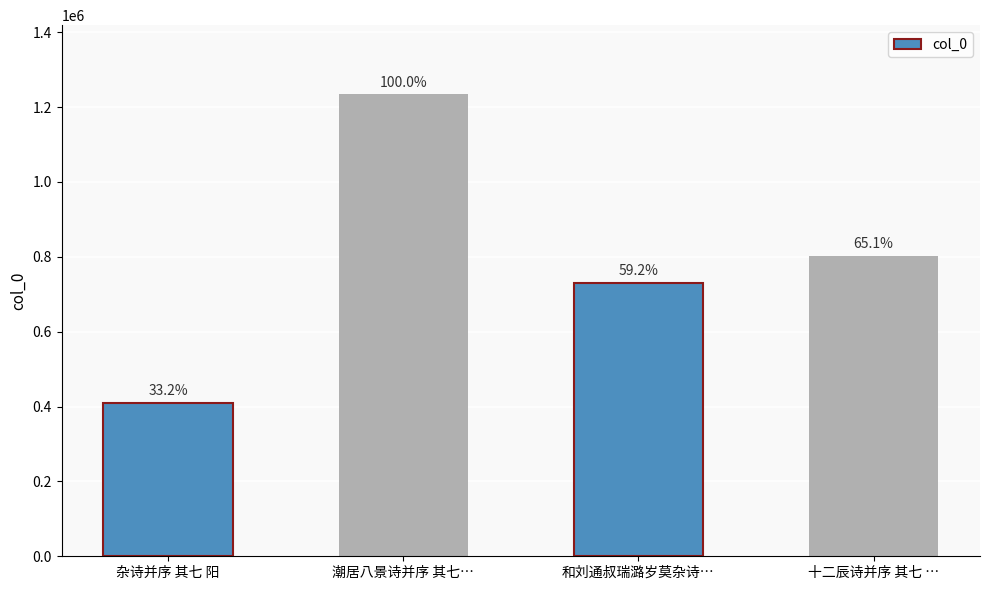

Reading left to right, extract all data points from this chart.

杂诗并序 其七 阳=410062	潮居八景诗并序 其七…=1233718	和刘通叔瑞潞岁莫杂诗…=730771	十二辰诗并序 其七 …=803188